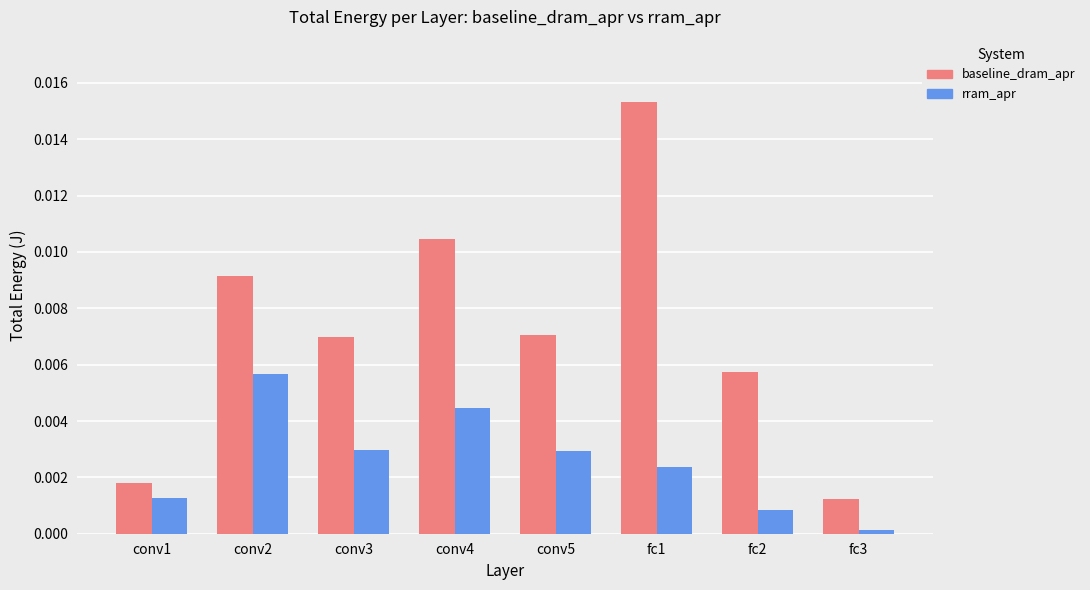

Which series has the widest spread of values?

baseline_dram_apr